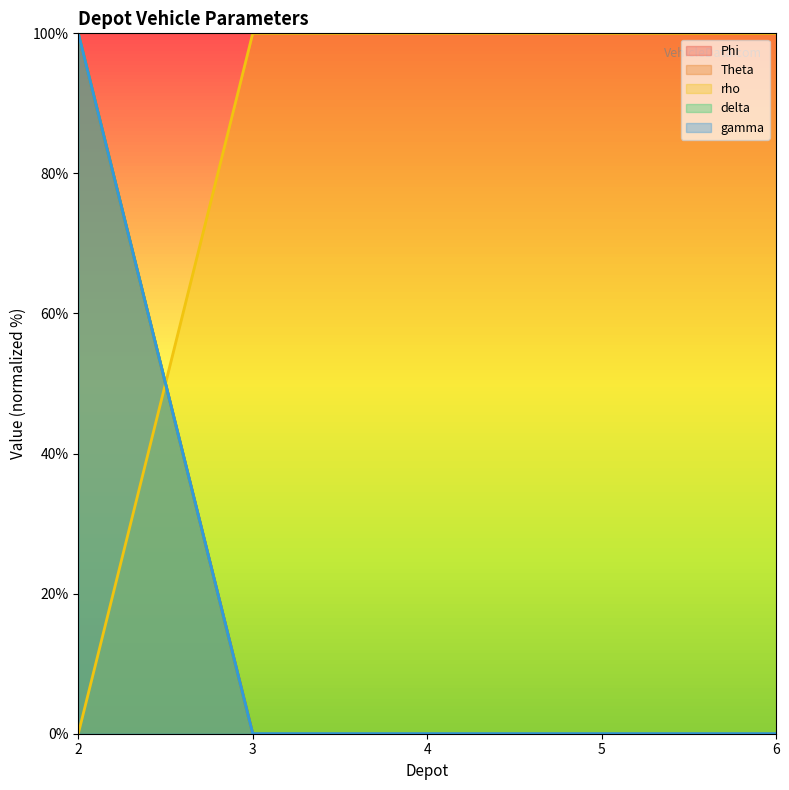

How many positive values does the rho series have?

4